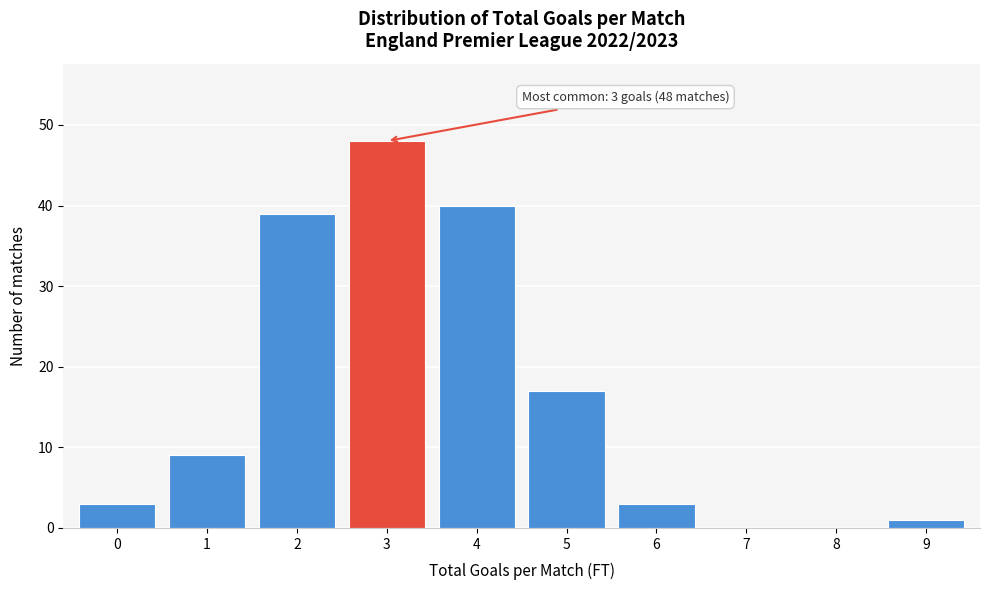

Reading left to right, extract all data points from this chart.

0=3	1=9	2=39	3=48	4=40	5=17	6=3	7=0	8=0	9=1